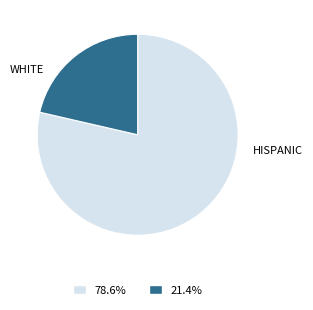

Count the number of slices in the pie.

2